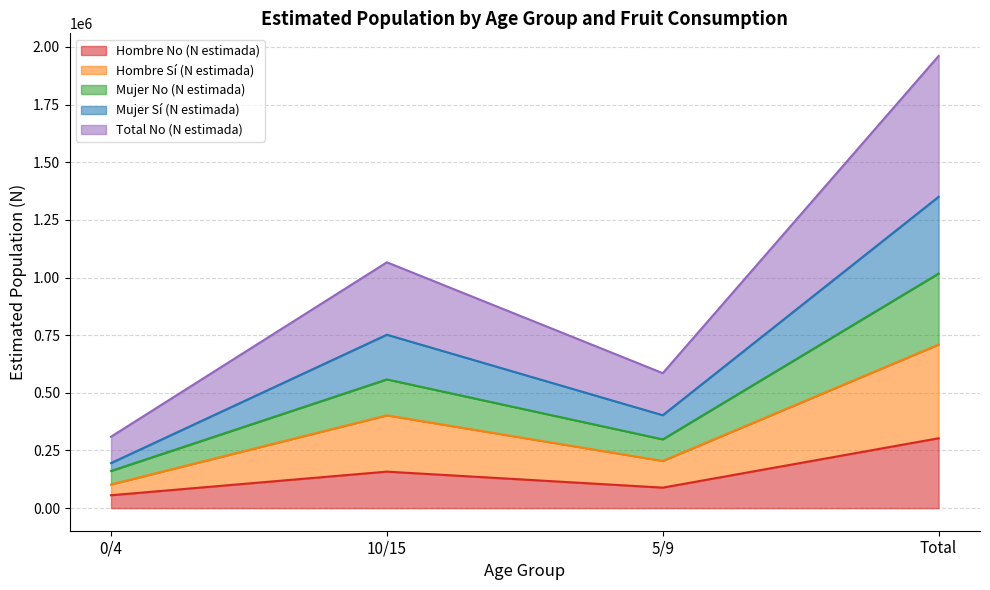

Between 5/9 and 0/4, which is larger?

5/9